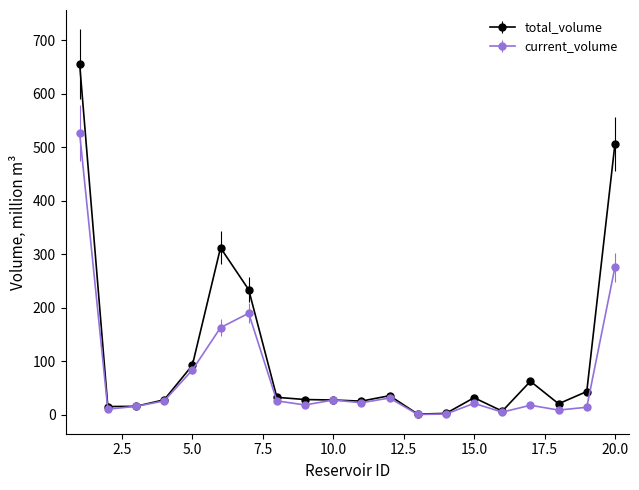

What is the minimum value shown in the chart?

0.3